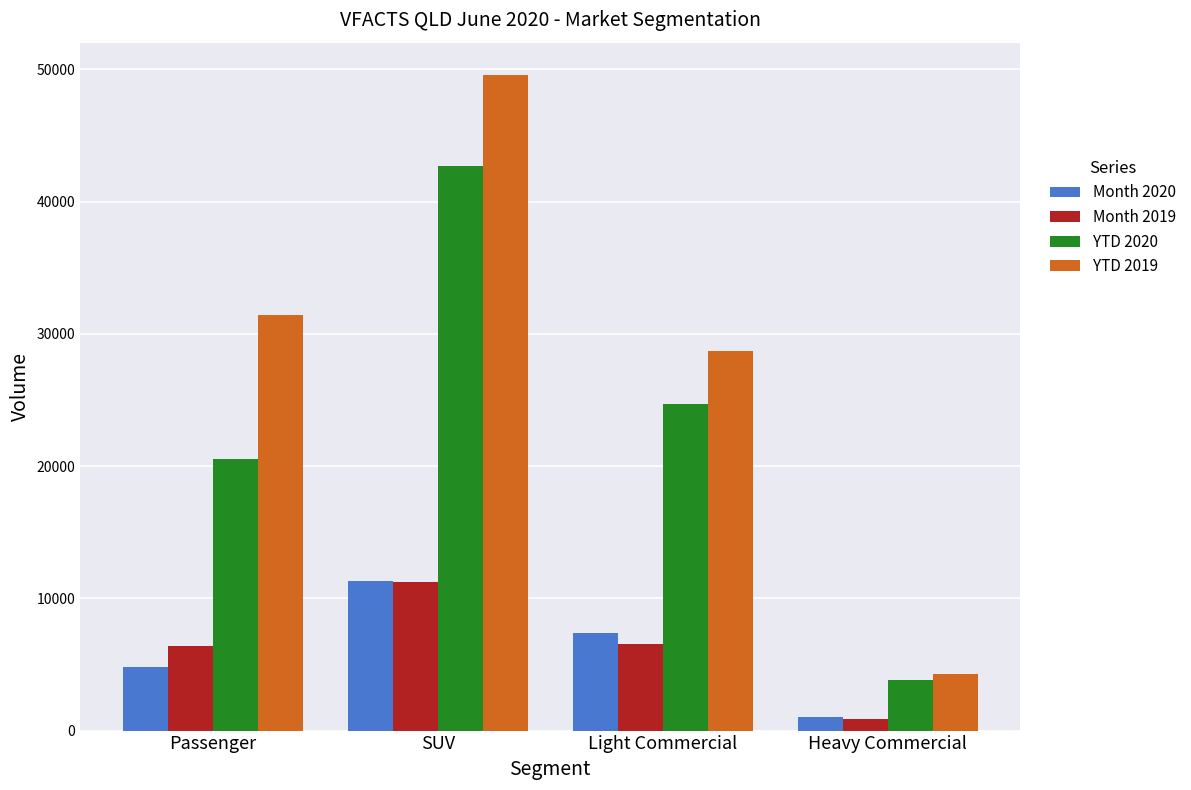

Is the value of YTD 2020 at Heavy Commercial greater than the value of Month 2020 at Passenger?

No